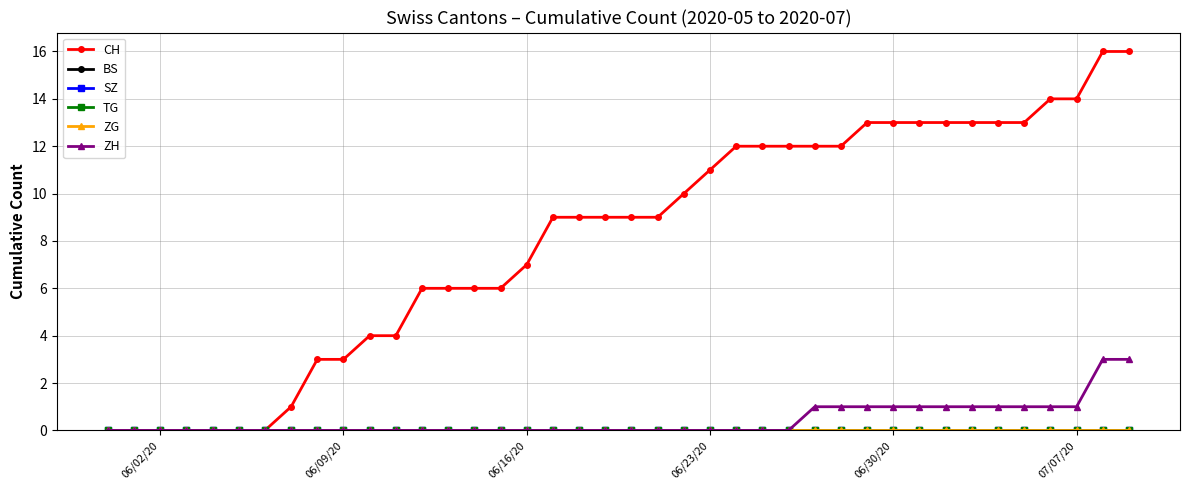

How many lines are shown in the chart?

6